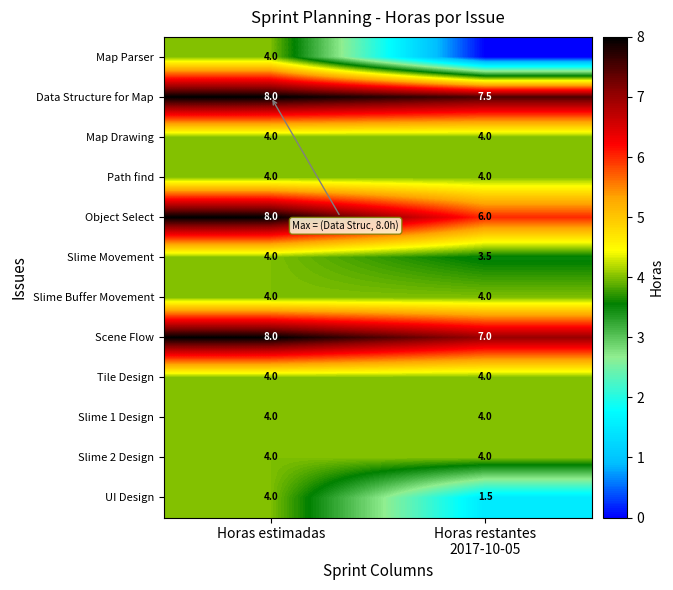

The value of Path find at Horas estimadas is 5.6. True or false?

False